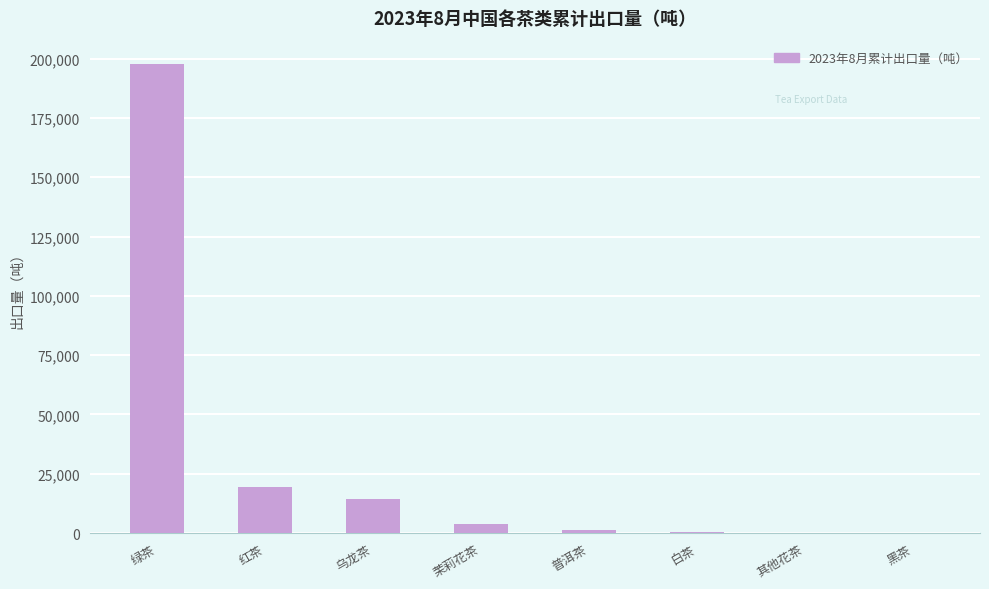

Are the bars horizontal?

No